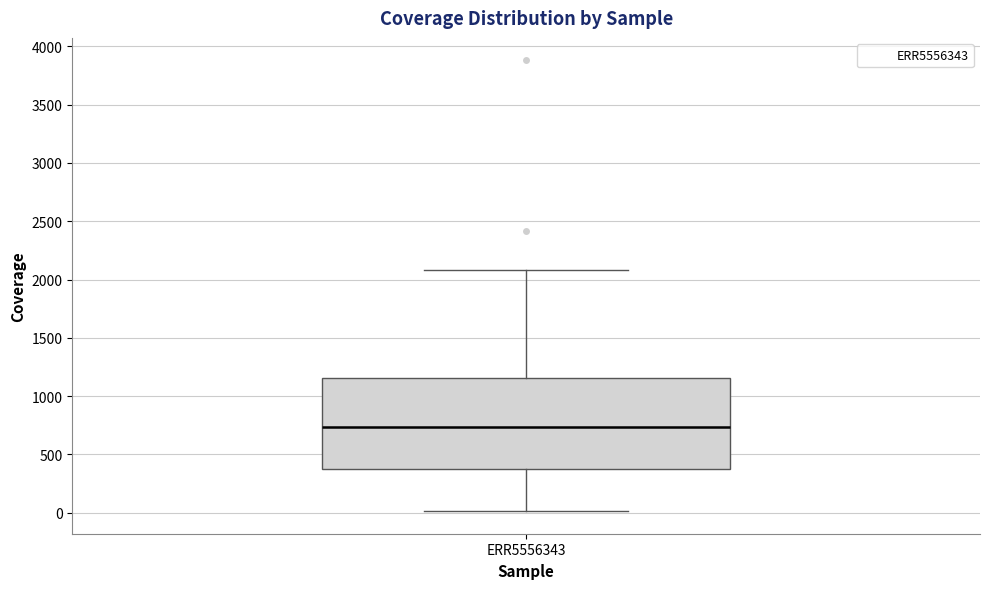

Read this box plot against the y-axis: the position of the median line, the range covered by the box, and the ends of both whiskers. The values are not printed on the chart, so give them approximately, as read against the axis.

median 750, box 350 to 1150, whiskers 0 to 2100